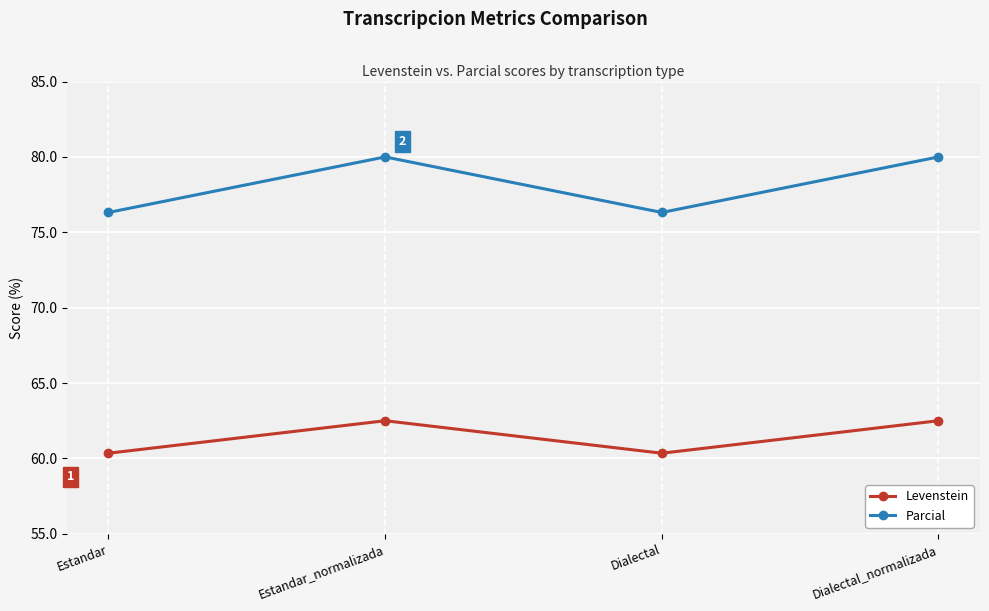

Read the Levenstein value at Dialectal.

60.3